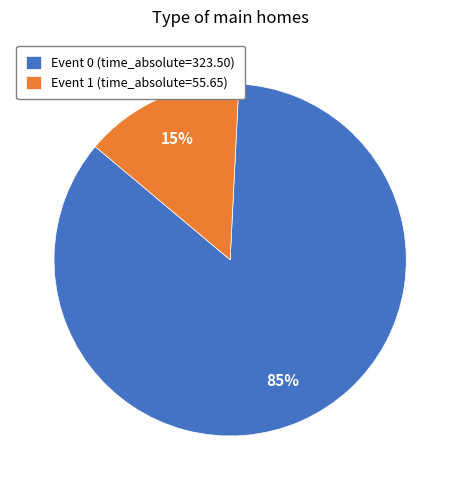

To the nearest percent, what percentage of the pie is Event 0 (time_absolute=323.50)?

85%